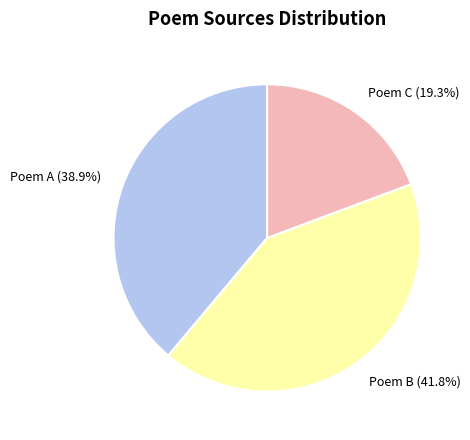

Rank the categories by value from highest to lowest.

Poem B (41.8%), Poem A (38.9%), Poem C (19.3%)